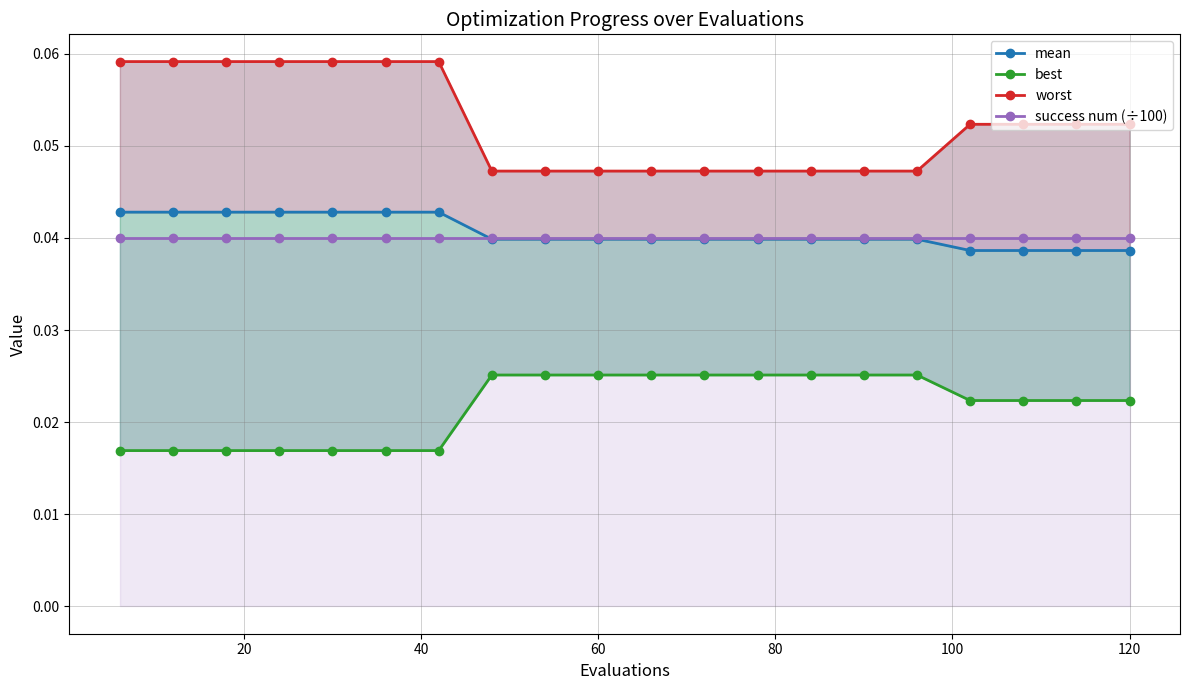

At how many categories does at least one series exceed 0?

20